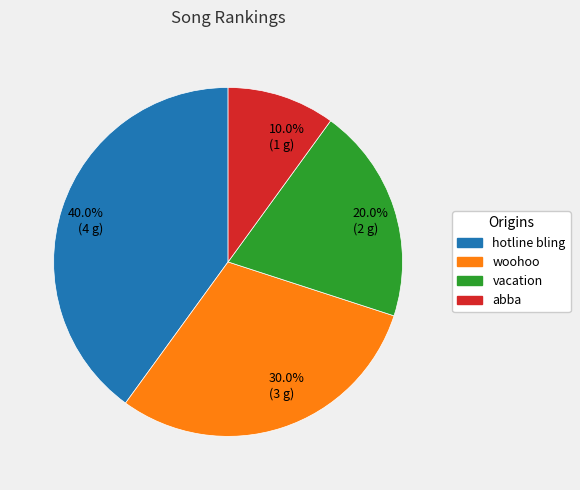

Is there a majority slice in this chart?

No